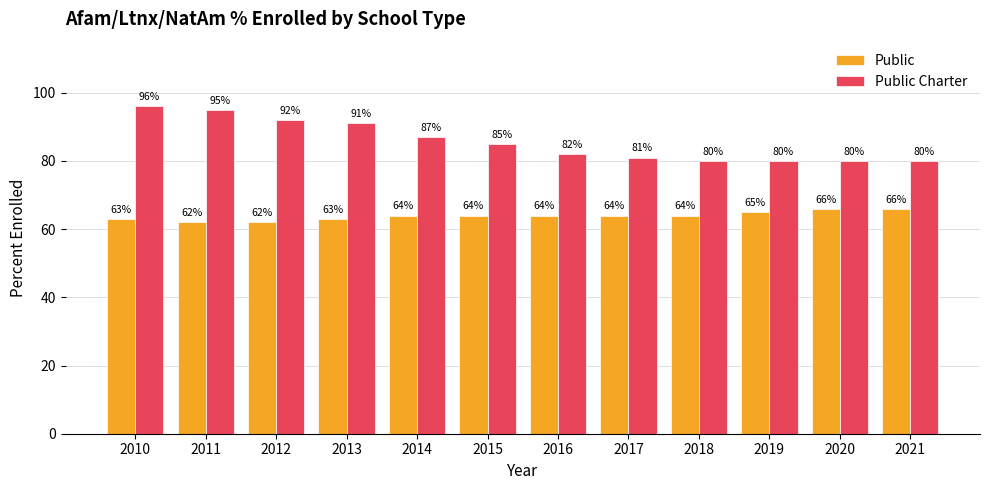

Does the chart contain stacked bars?

No